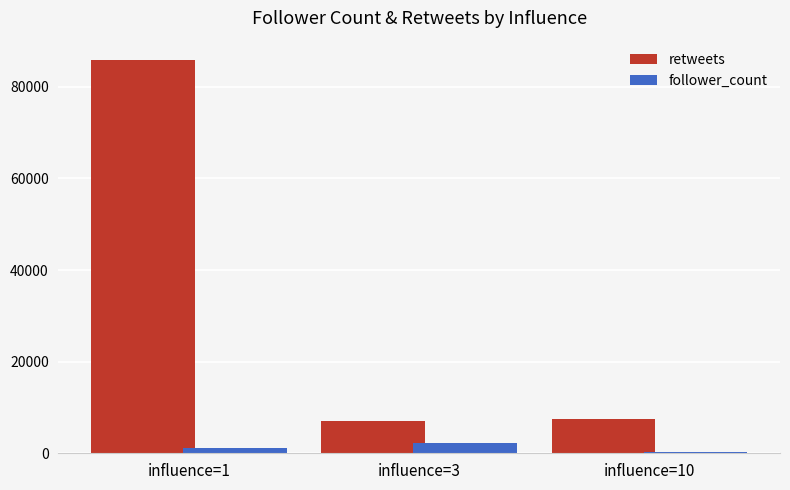

Between influence=1 and influence=10, which series saw the biggest shift?

retweets